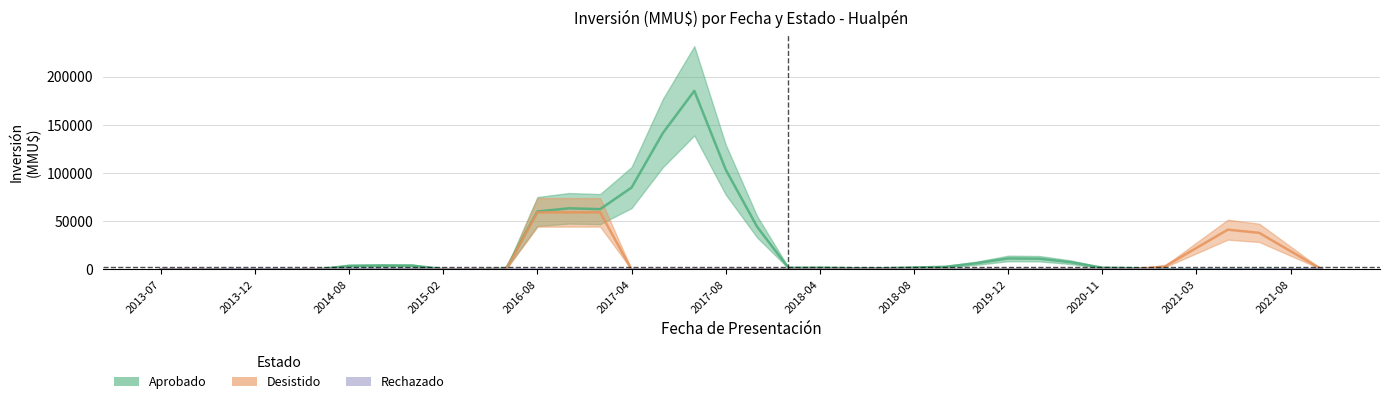

How many values in the Desistido series exceed 0?

9